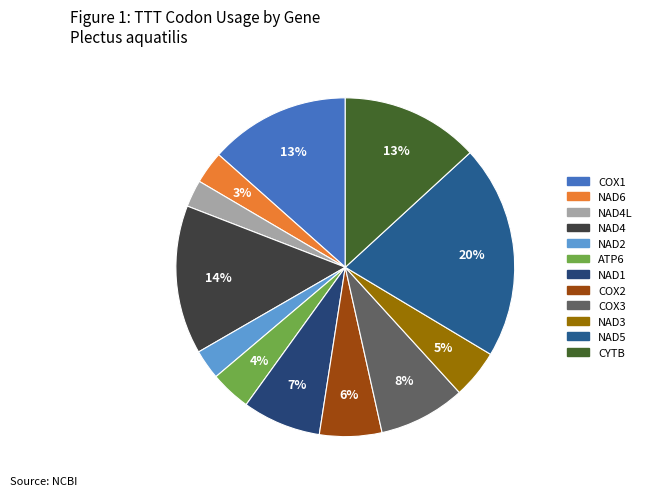

To the nearest percent, what is the difference between the largest and smallest slice percentages?

18%